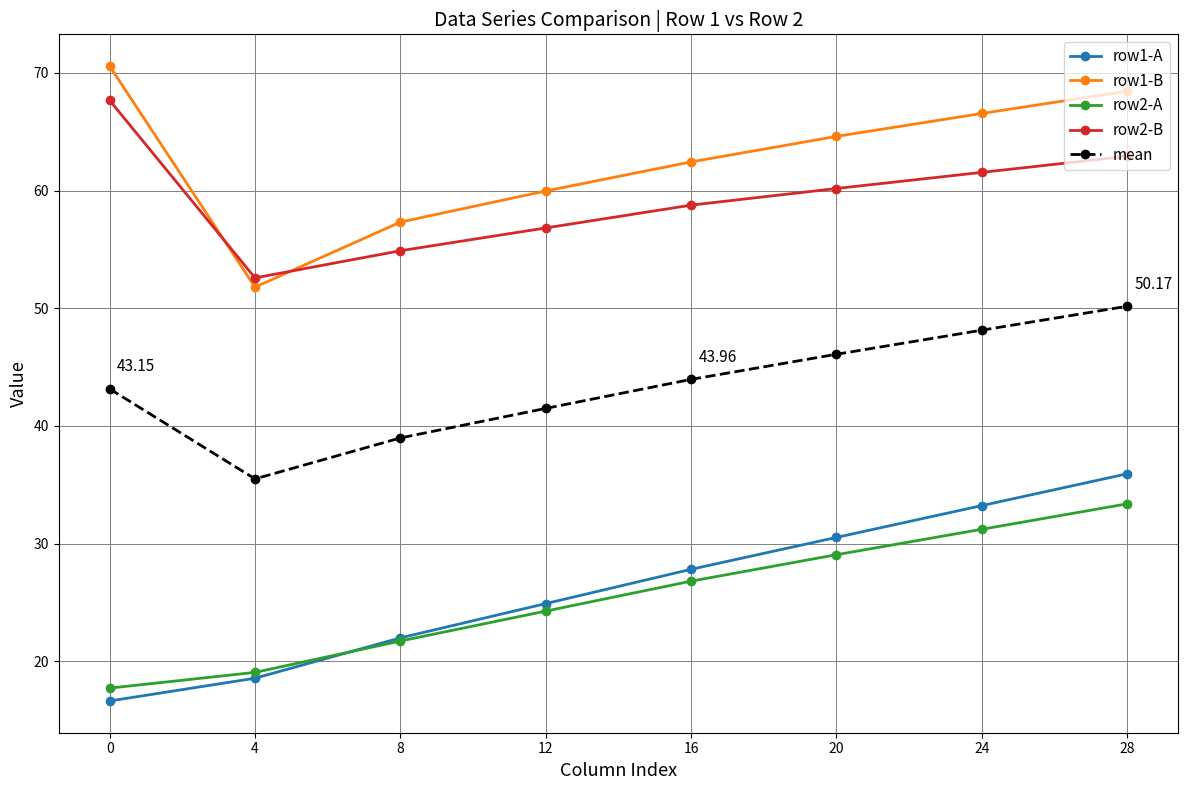

What is the sum of the row1-A values at 0 and 24?

49.9